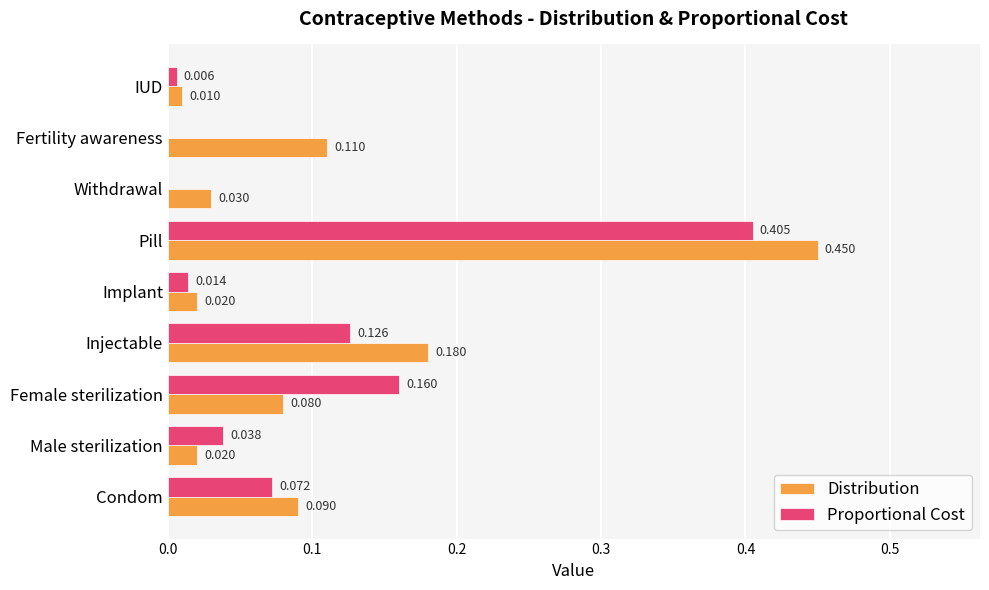

Which category has the highest value across all series?

Pill